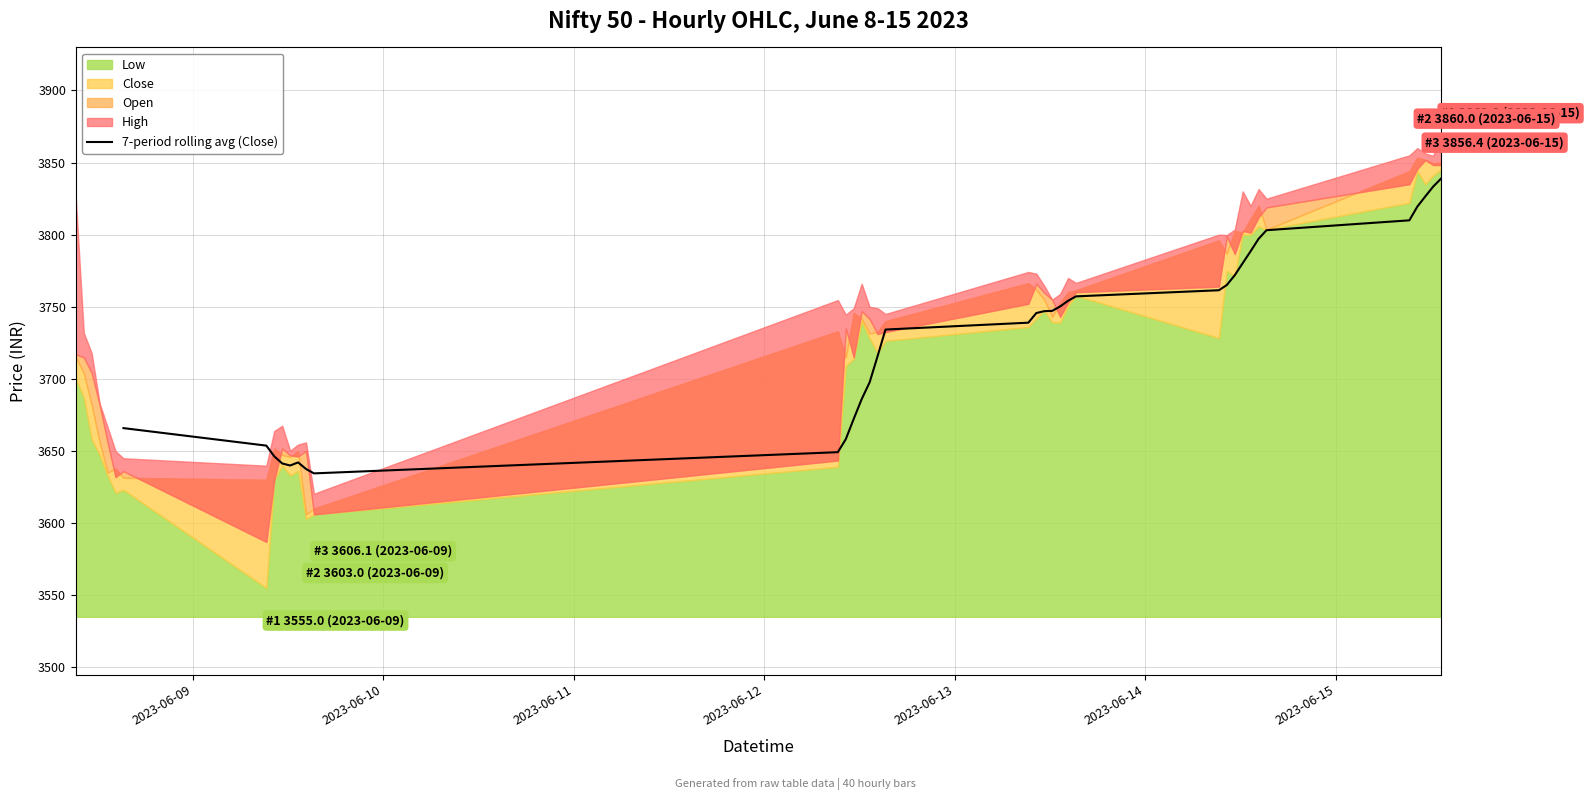

What is the maximum value for 7-period rolling avg (Close)?

3838.9